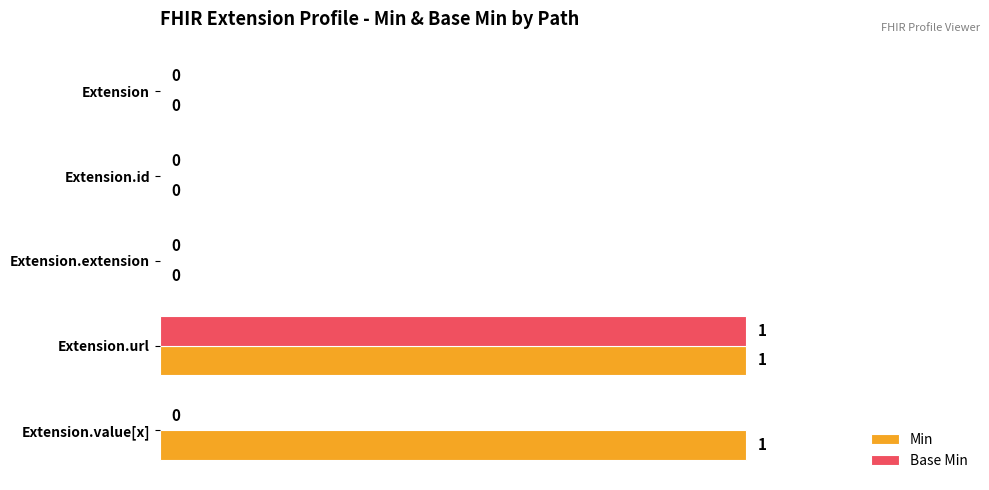

What is the sum of all Base Min values?

1